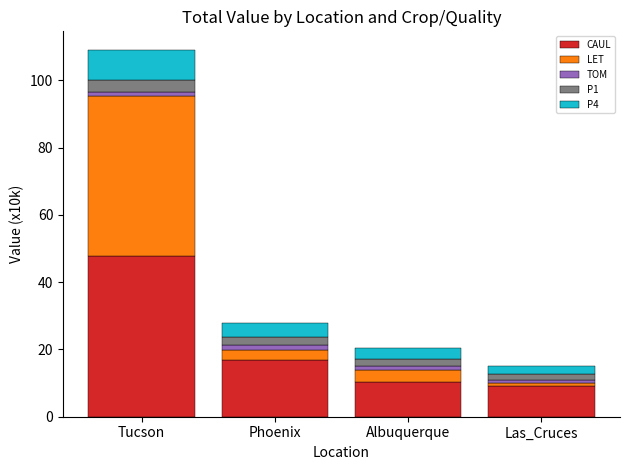

True or false: CAUL has a value of 9.1 at Las_Cruces.

True